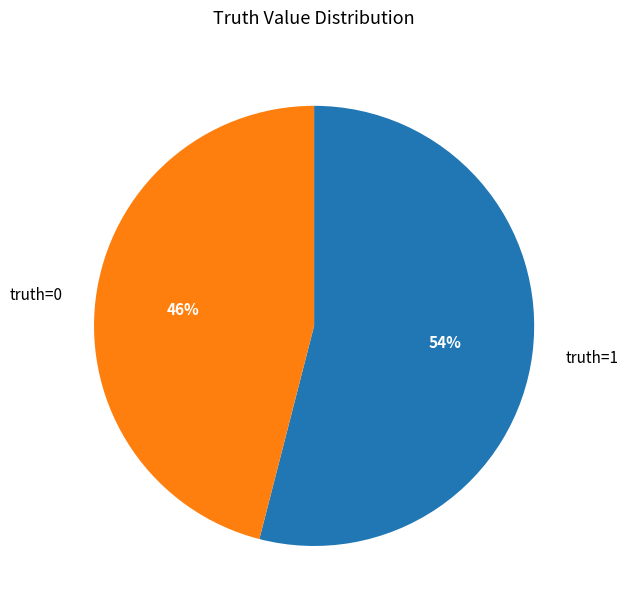

Which category has the smallest portion of the pie?

truth=0